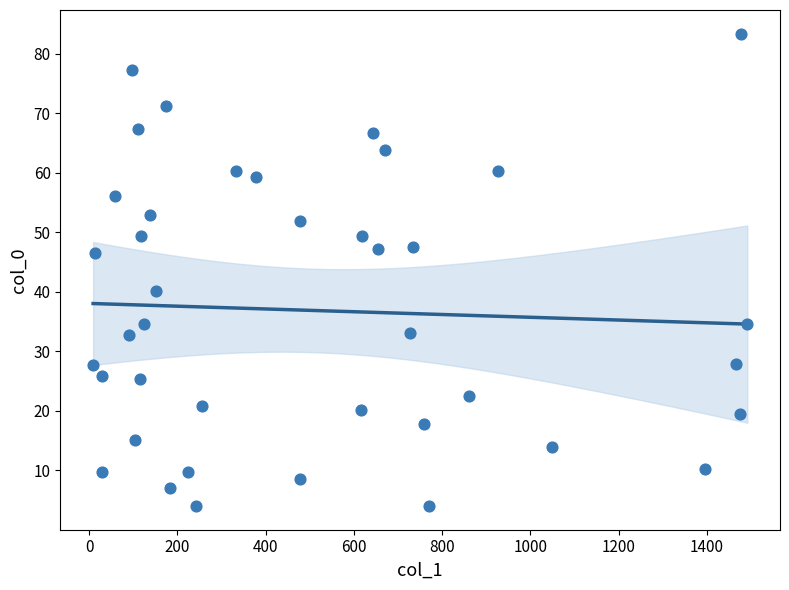

What is the range of X values (max minus min)?

1482.1